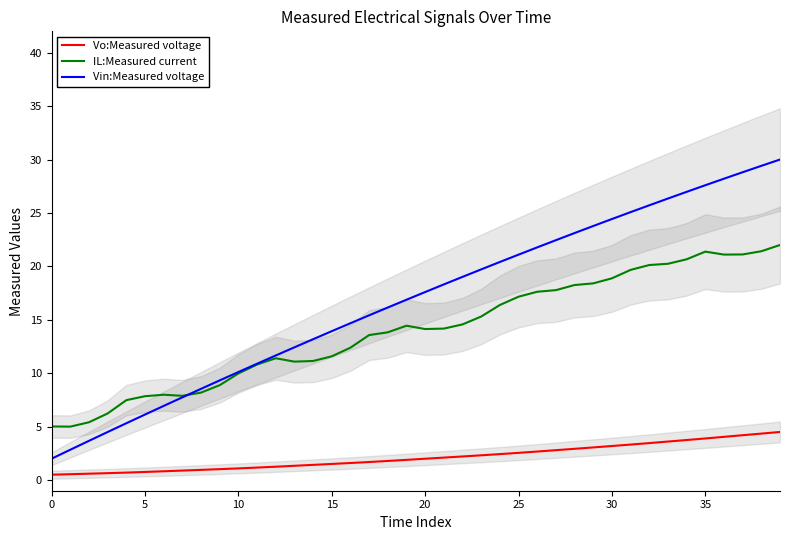

Is it true that IL:Measured current equals 13.1 at 5?

False